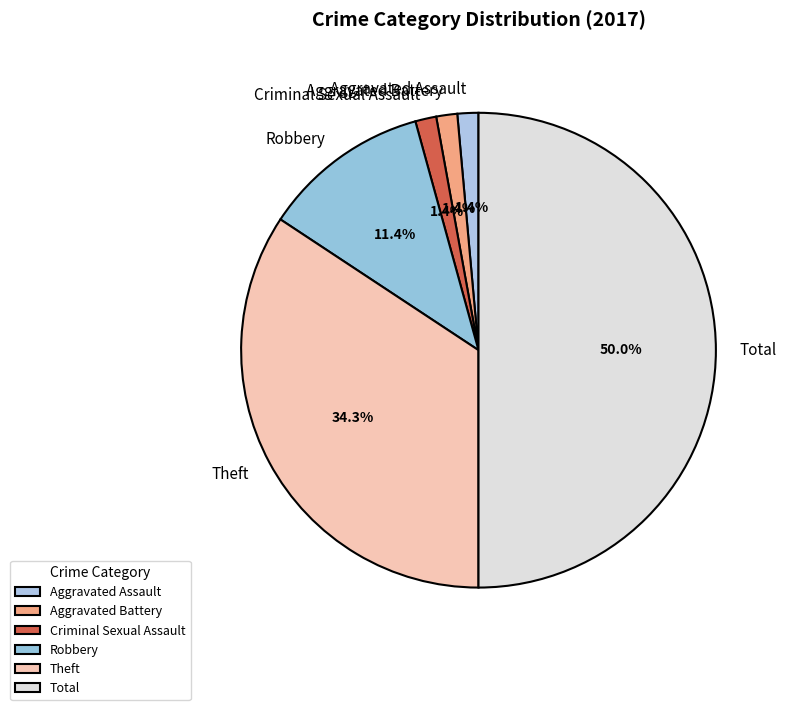

Which has a higher value, Total or Robbery?

Total